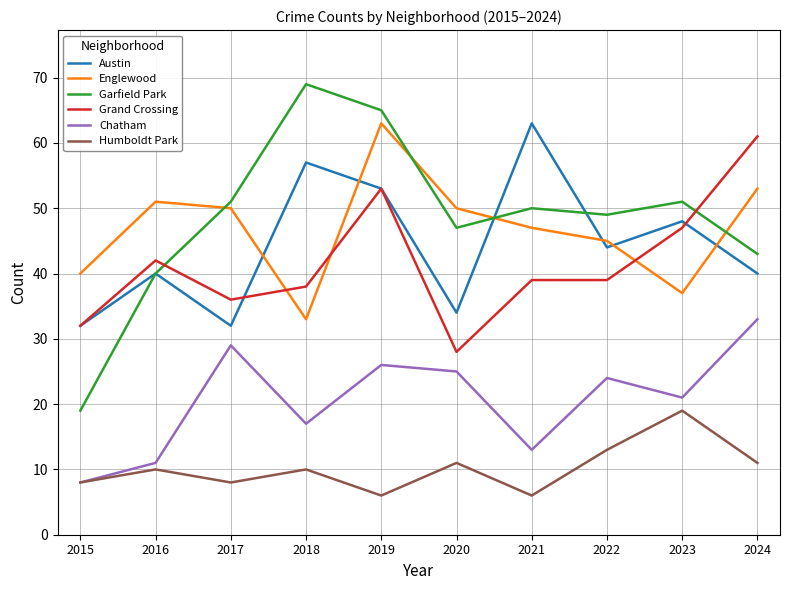

Which label corresponds to the largest value in the chart?

2018